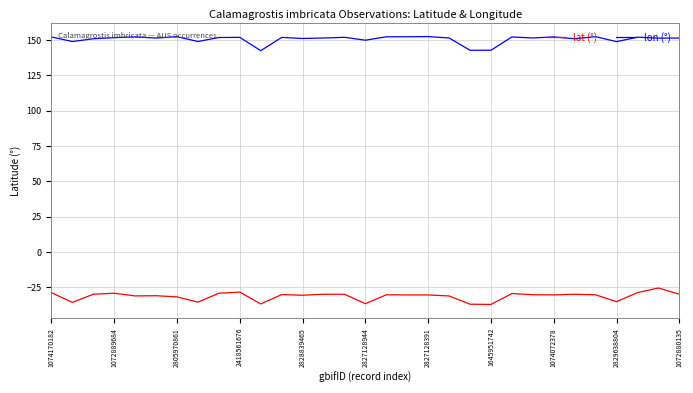

What is the sum of all lat (°) values?

-973.3